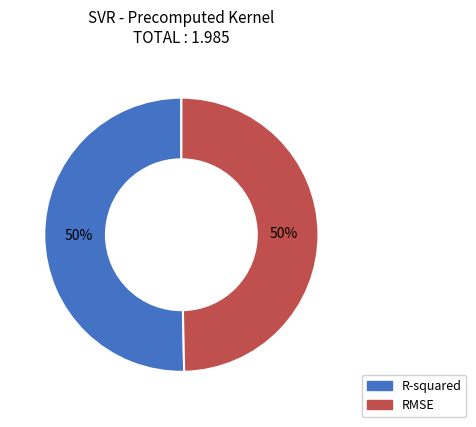

Combined, do RMSE and R-squared account for over 50%?

Yes